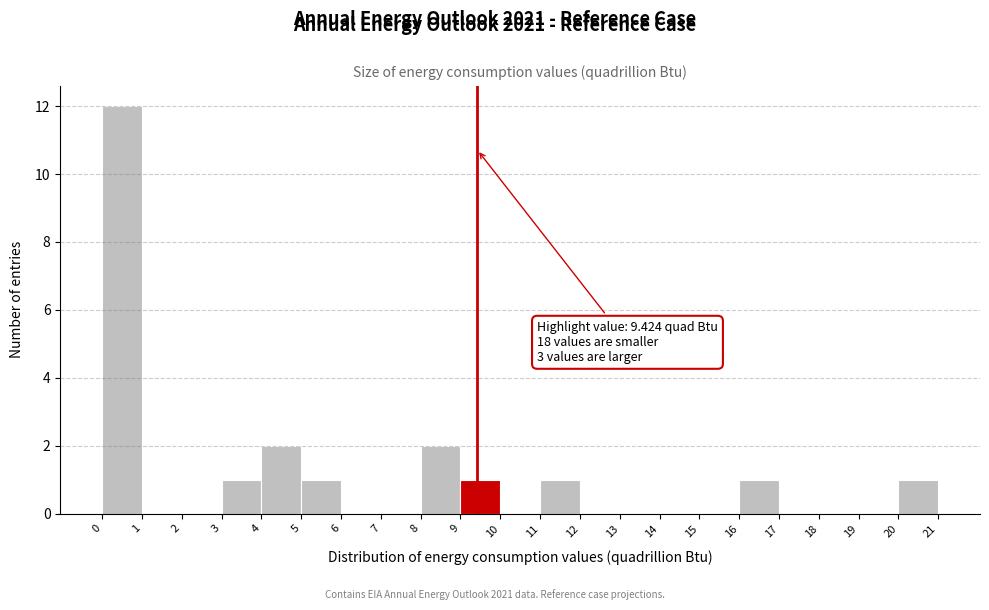

Over which range of the x-axis is the bar tallest?

0 to 1